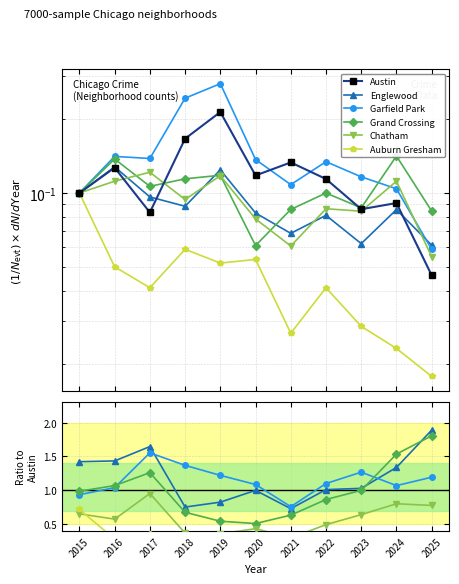

What is the value of the Garfield Park point at the 4th from the left?

1.4